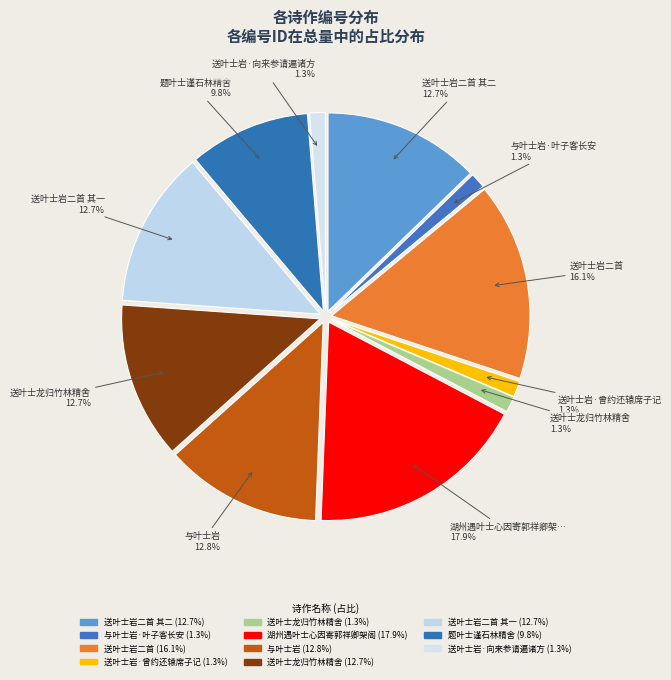

Does any single category account for the majority?

No